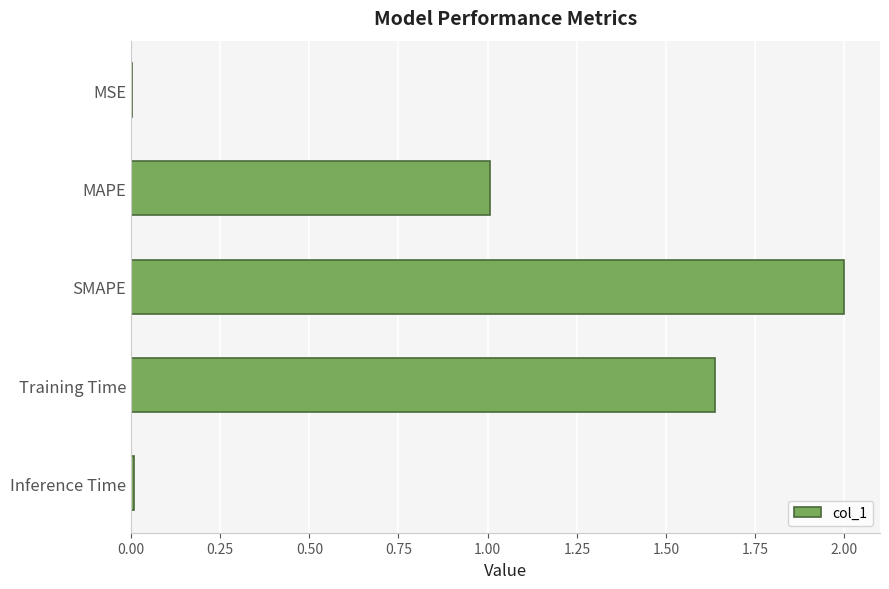

Are the bars horizontal?

Yes